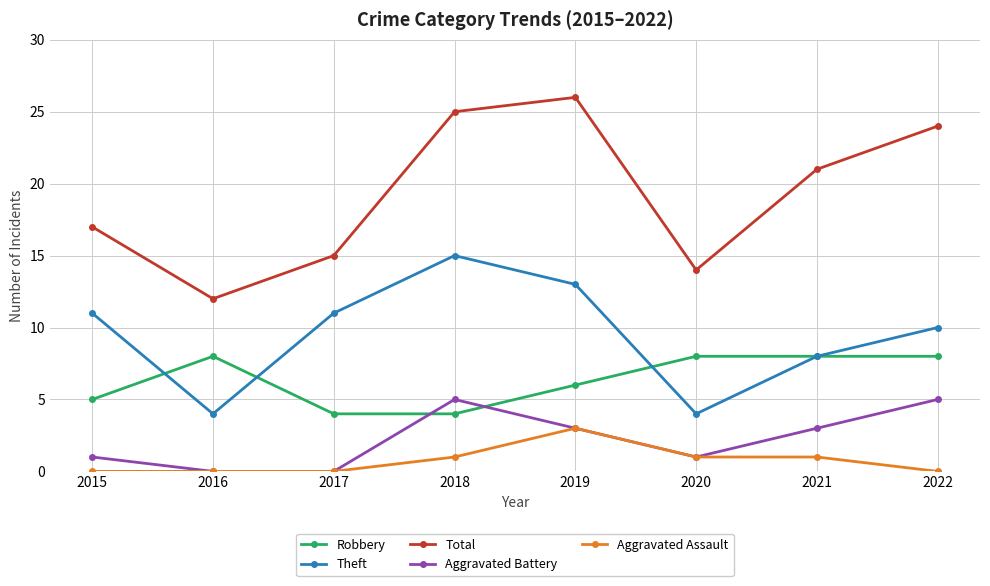

Does the chart display data point markers on the line(s)?

Yes